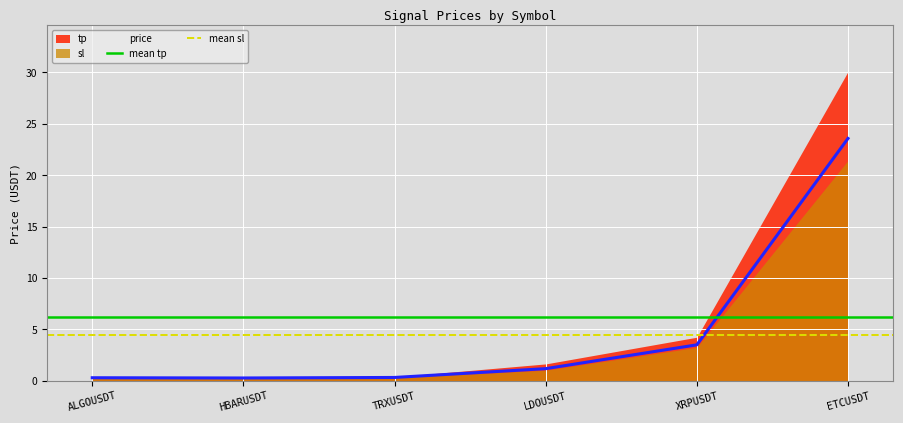

Where is price nearest to the value 11?

XRPUSDT